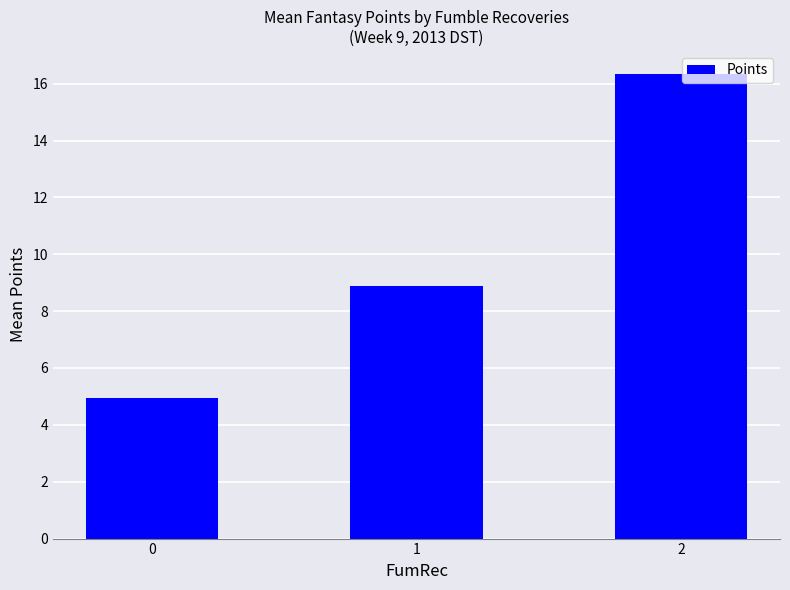

How many series are shown in this chart?

1